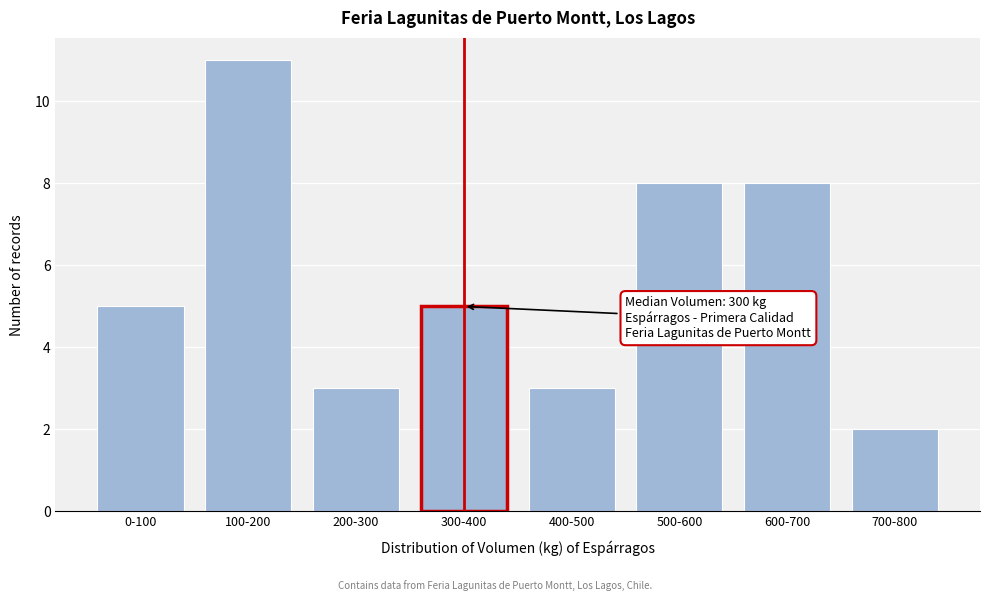

Reading left to right, transcribe all the data shown in this chart.

5	11	3	5	3	8	8	2